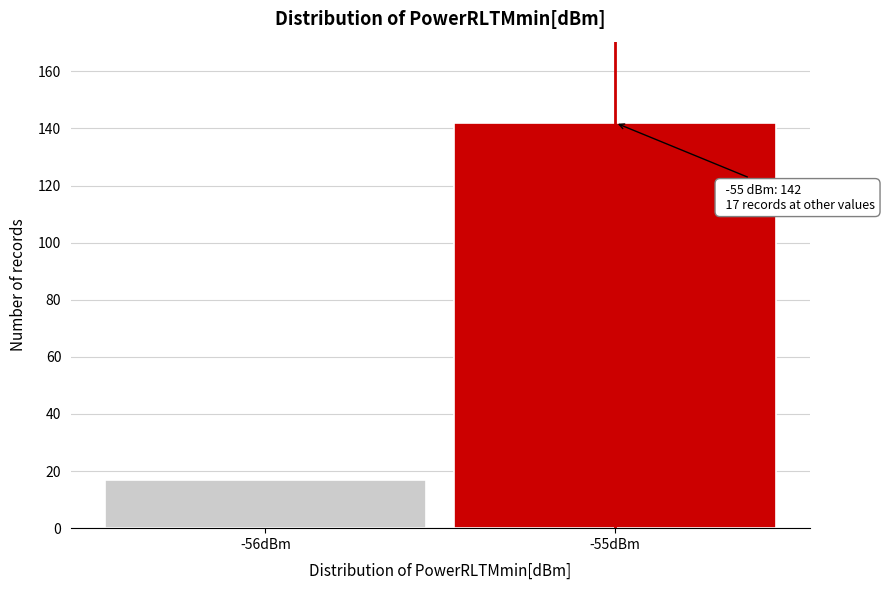

Reading left to right, list all the values displayed in this chart.

17	142